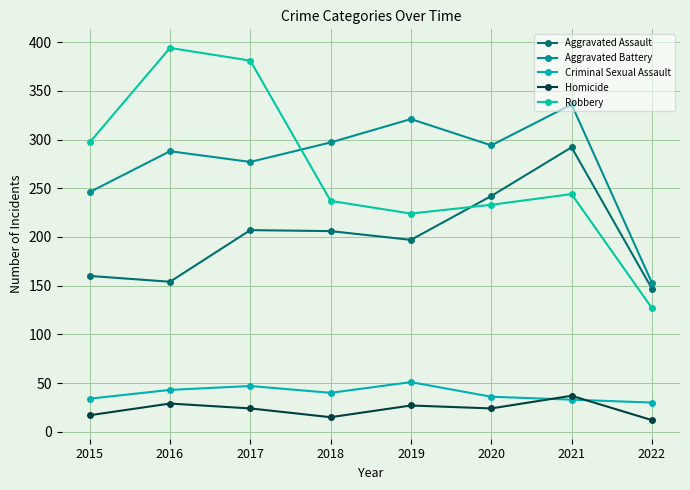

Is this an area chart (filled region under the line)?

No